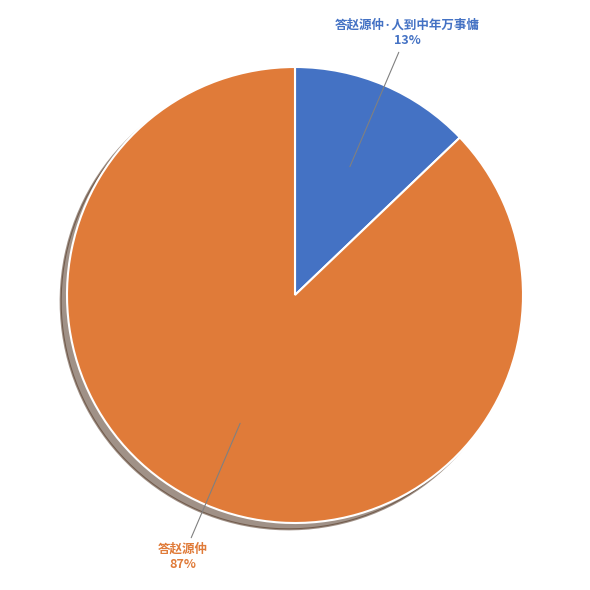

What is the smallest slice in the pie chart?

答赵源仲·人到中年万事慵